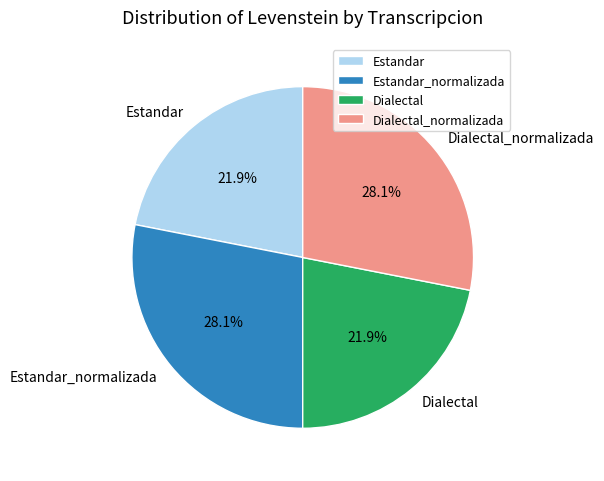

How many segments does this pie chart have?

4